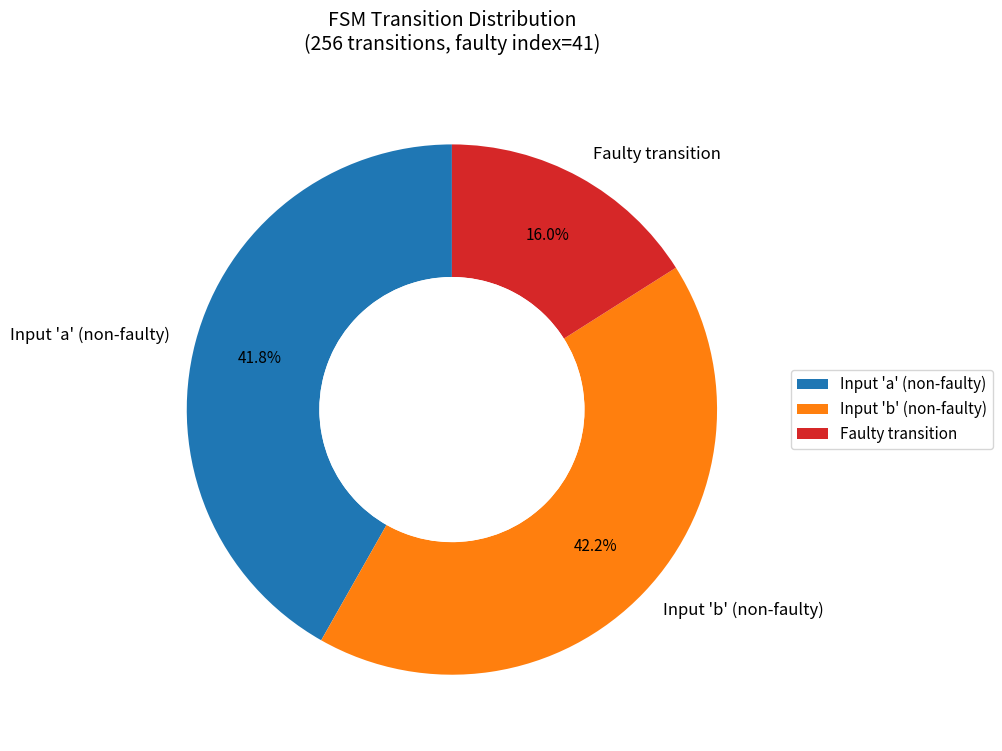

Does any single category account for the majority?

No